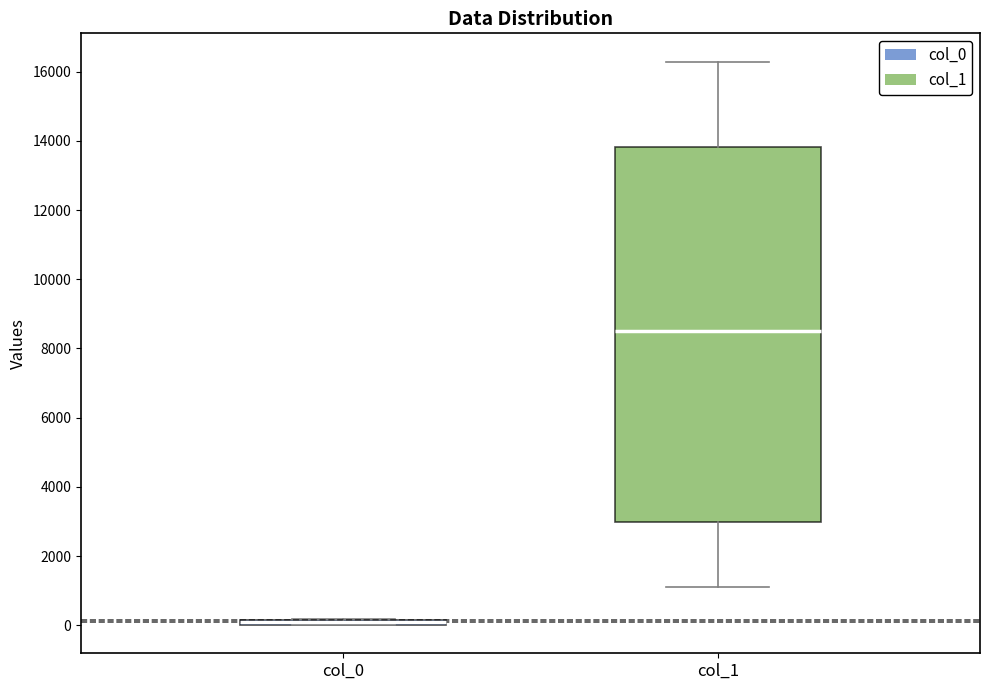

Comparing the boxes themselves (not the whiskers), which one is the tallest?

col_1